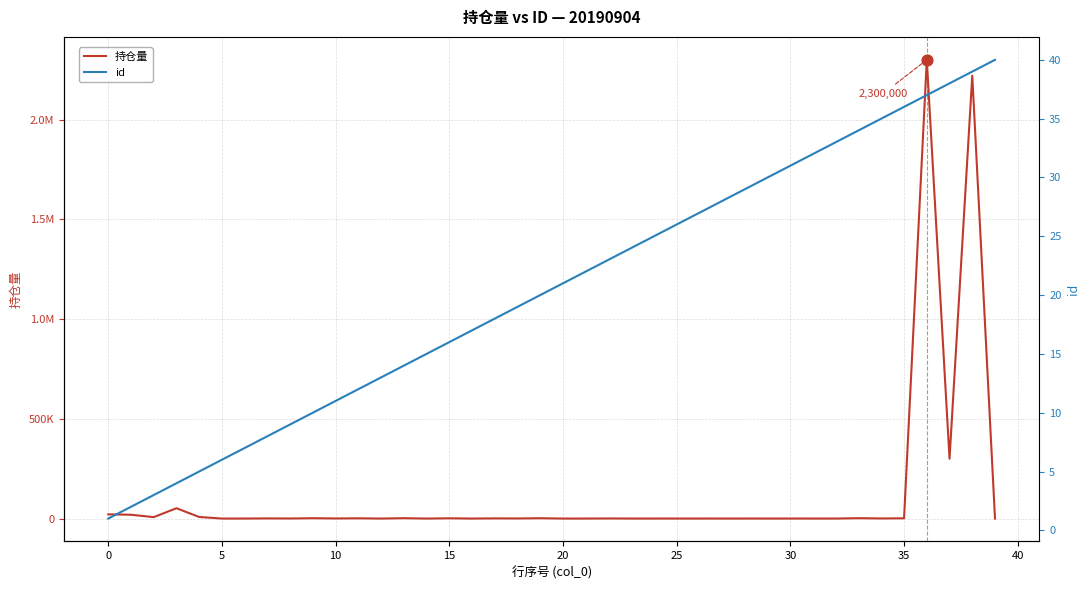

Which series reaches the maximum Y coordinate?

持仓量